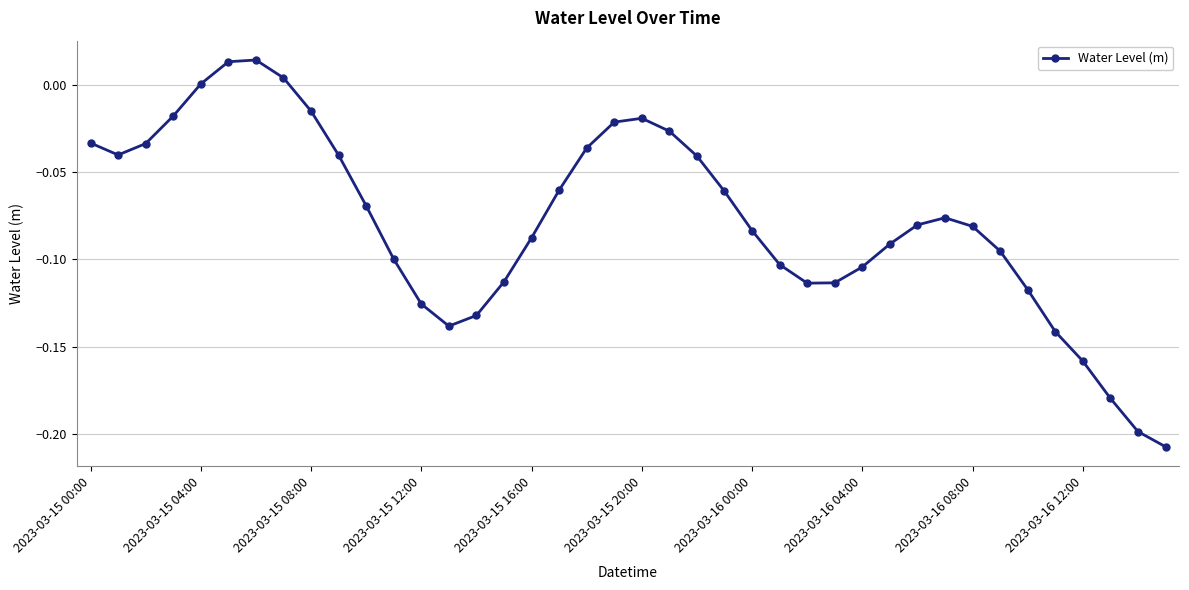

How many points are lower than both their immediate neighbors (excluding endpoints)?

3